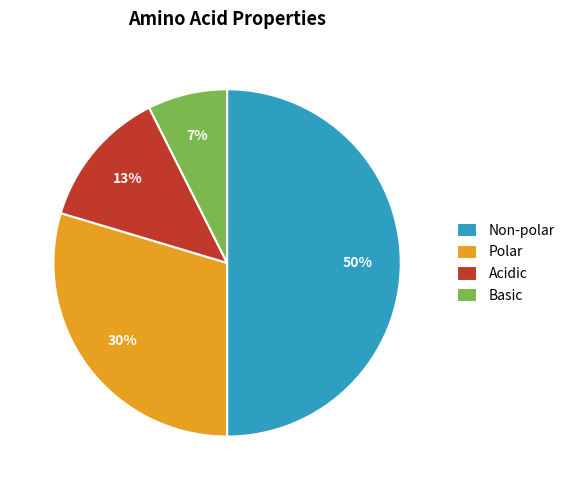

Rank the categories by value from highest to lowest.

Non-polar, Polar, Acidic, Basic